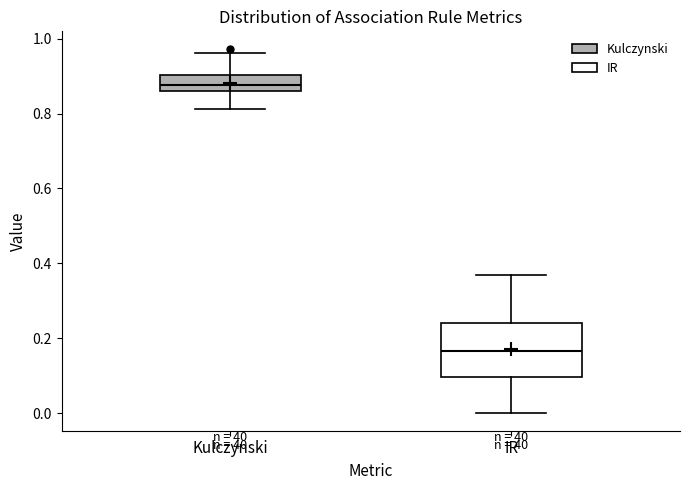

Comparing the boxes themselves (not the whiskers), which one is the tallest?

IR